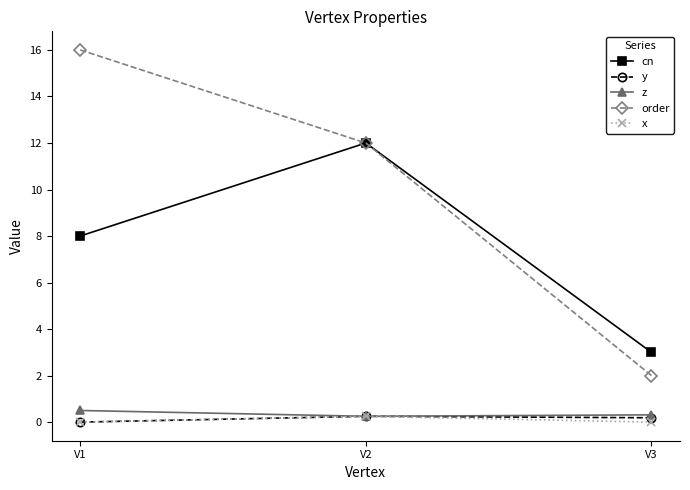

Which series has the largest total across all categories?

order